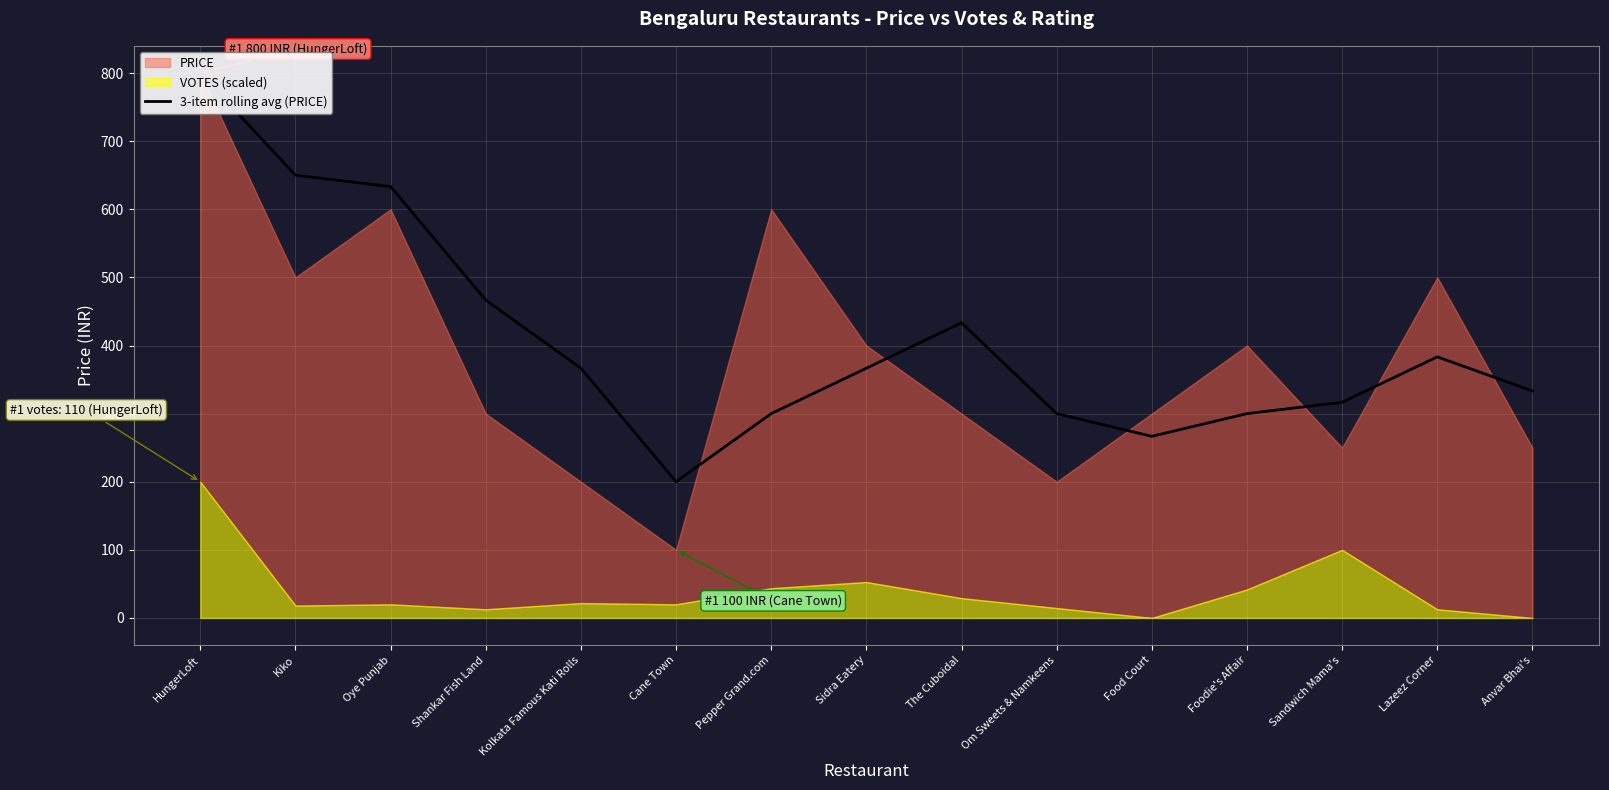

Rank the categories by value from lowest to highest.

Cane Town, Food Court, Pepper Grand.com, Om Sweets & Namkeens, Foodie's Affair, Sandwich Mama's, Anvar Bhai's, Kolkata Famous Kati Rolls, Sidra Eatery, Lazeez Corner, The Cuboidal, Shankar Fish Land, Oye Punjab, Kiko, HungerLoft